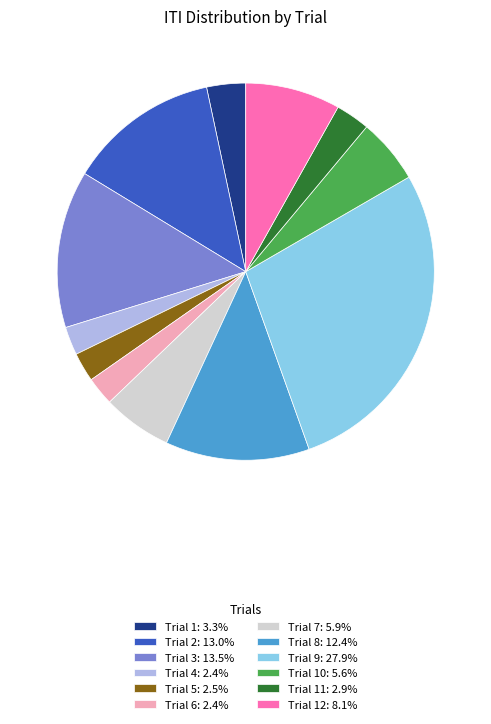

Combined, do Trial 7: 5.9% and Trial 12: 8.1% account for over 50%?

No